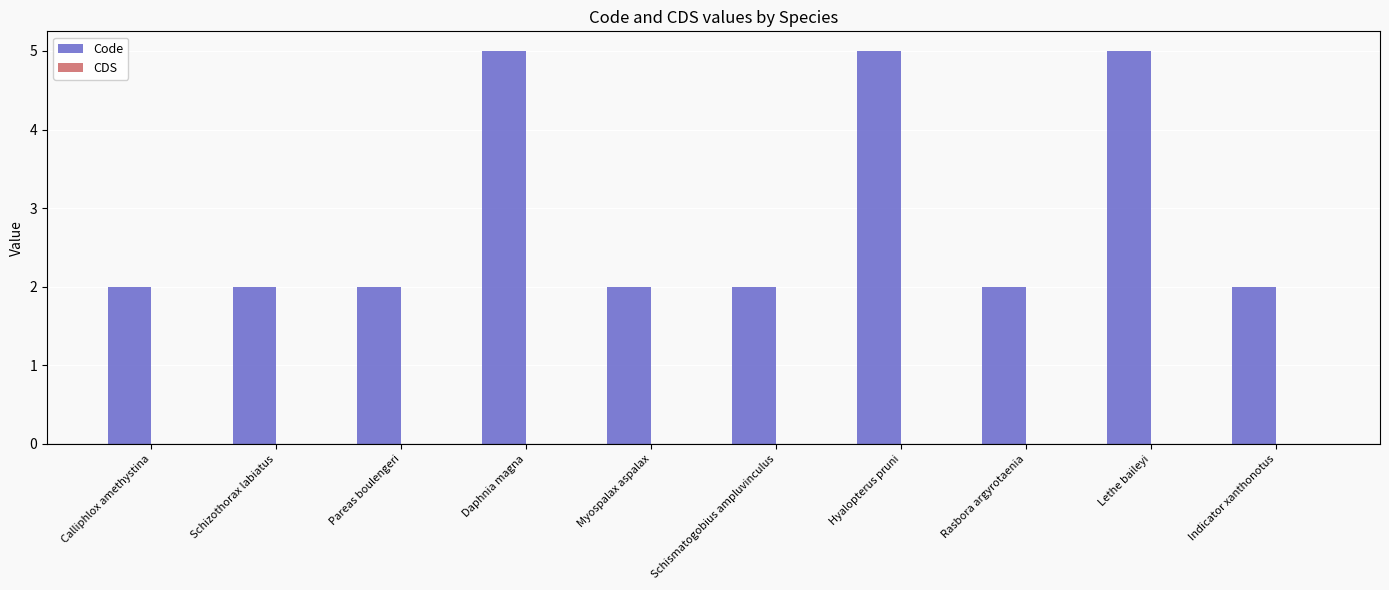

What is the ratio of the value at Daphnia magna to the value at Schizothorax labiatus?

2.5